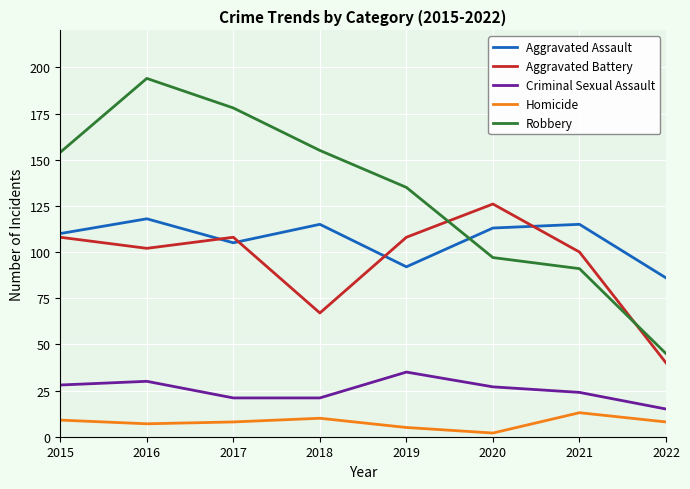

What is the difference between the second highest and minimum values in the Robbery series?

133